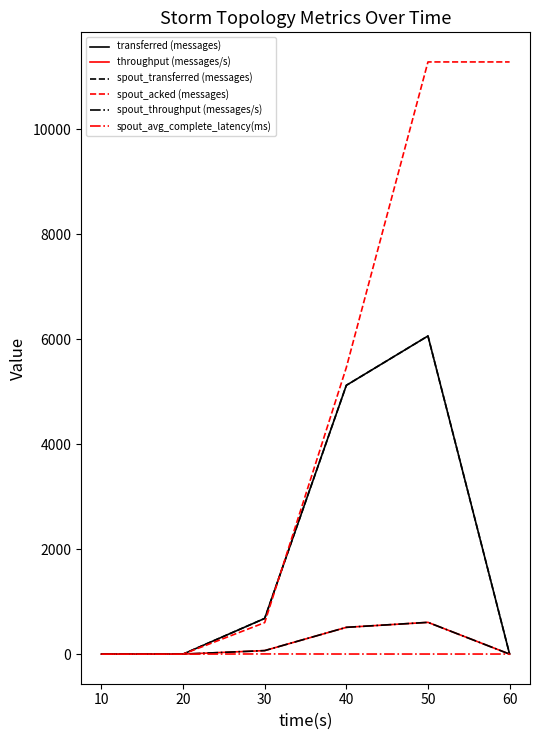

How many lines are shown in the chart?

6